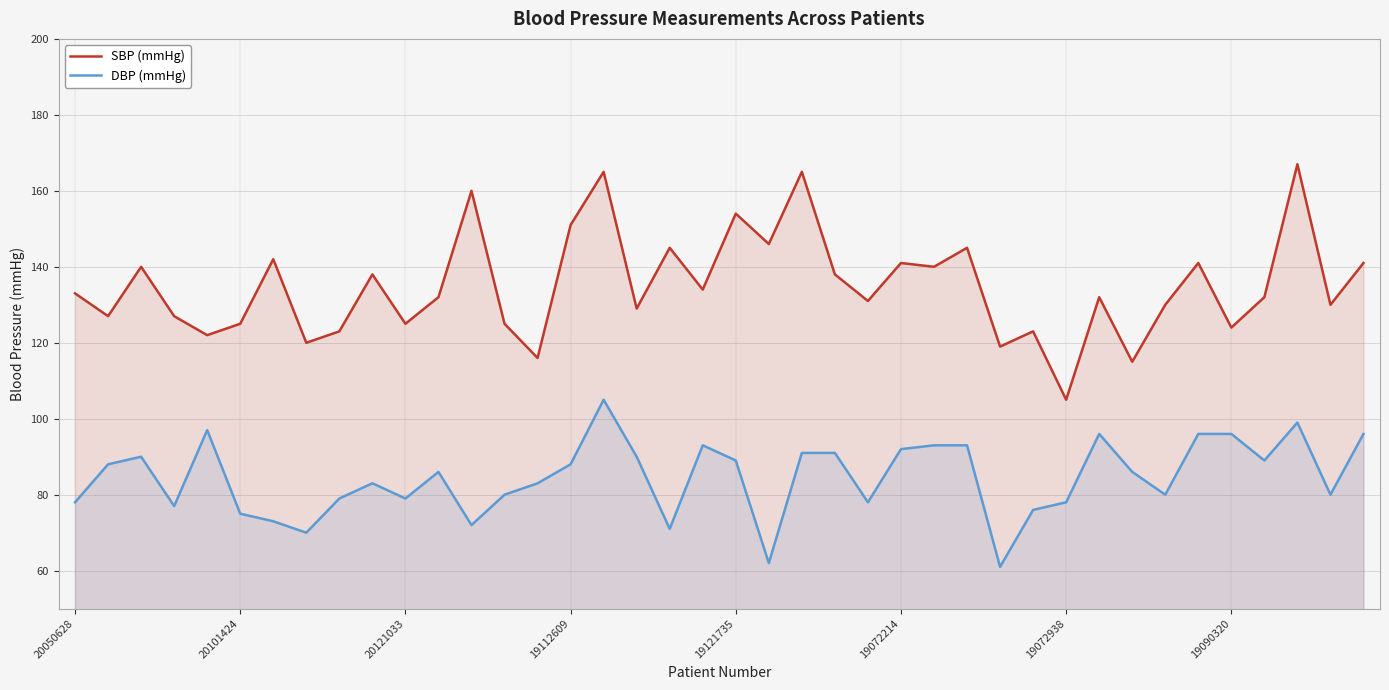

Reading left to right, what are all the values shown in this chart?

SBP (mmHg): 133	127	140	127	122	125	142	120	123	138	125	132	160	125	116	151	165	129	145	134	154	146	165	138	131	141	140	145	119	123	105	132	115	130	141	124	132	167	130	141
DBP (mmHg): 78	88	90	77	97	75	73	70	79	83	79	86	72	80	83	88	105	90	71	93	89	62	91	91	78	92	93	93	61	76	78	96	86	80	96	96	89	99	80	96